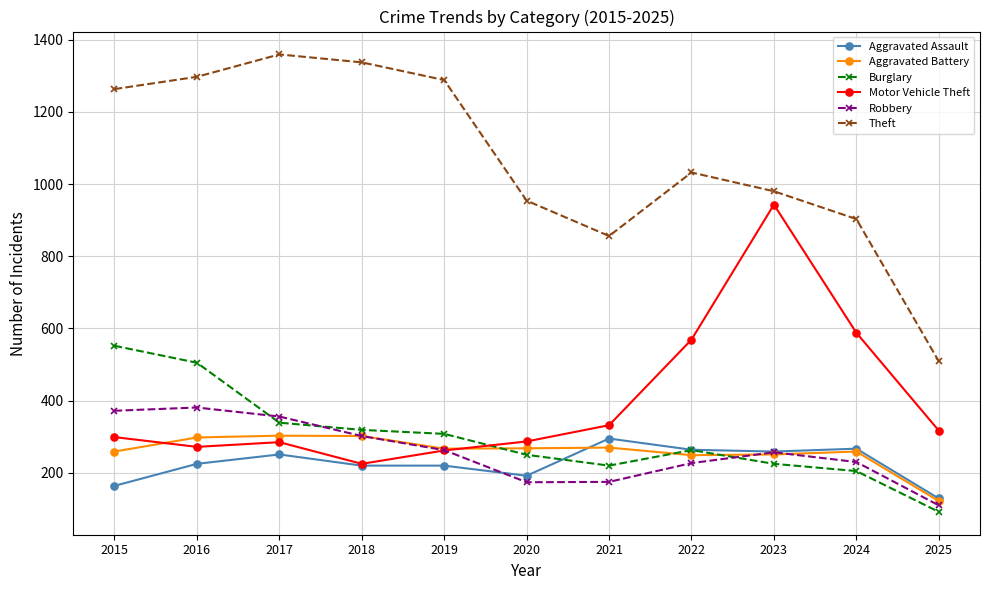

At how many categories does at least one series exceed 676?

10